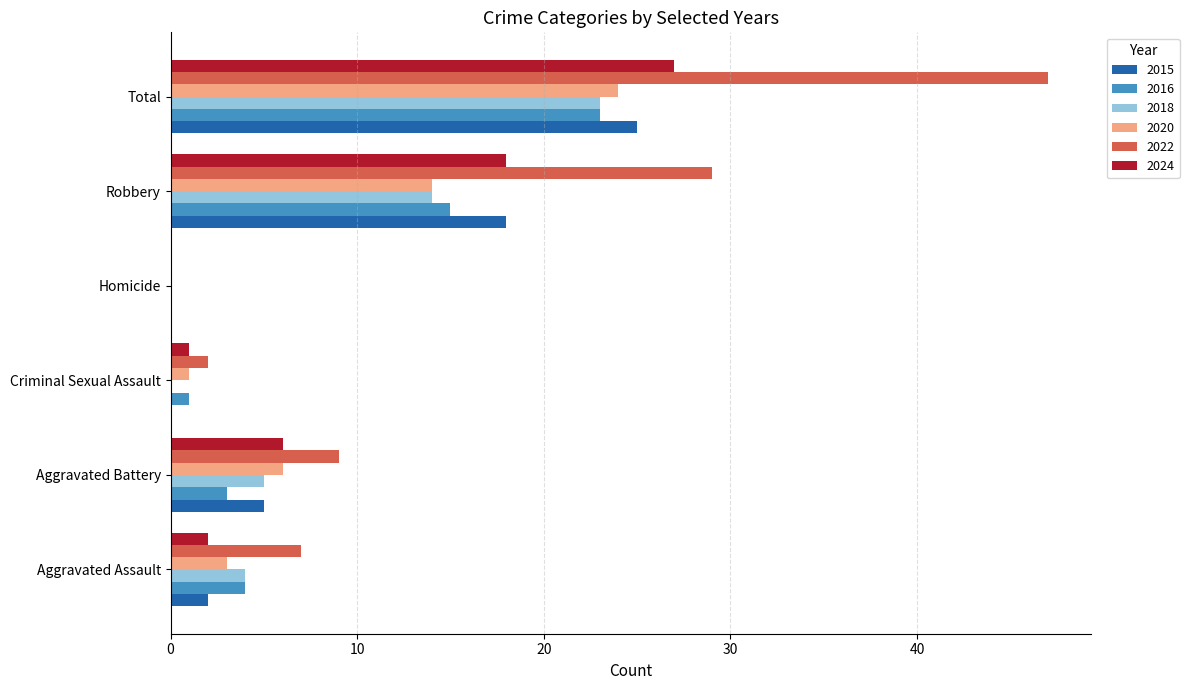

At which label does 2024 reach its peak?

Total